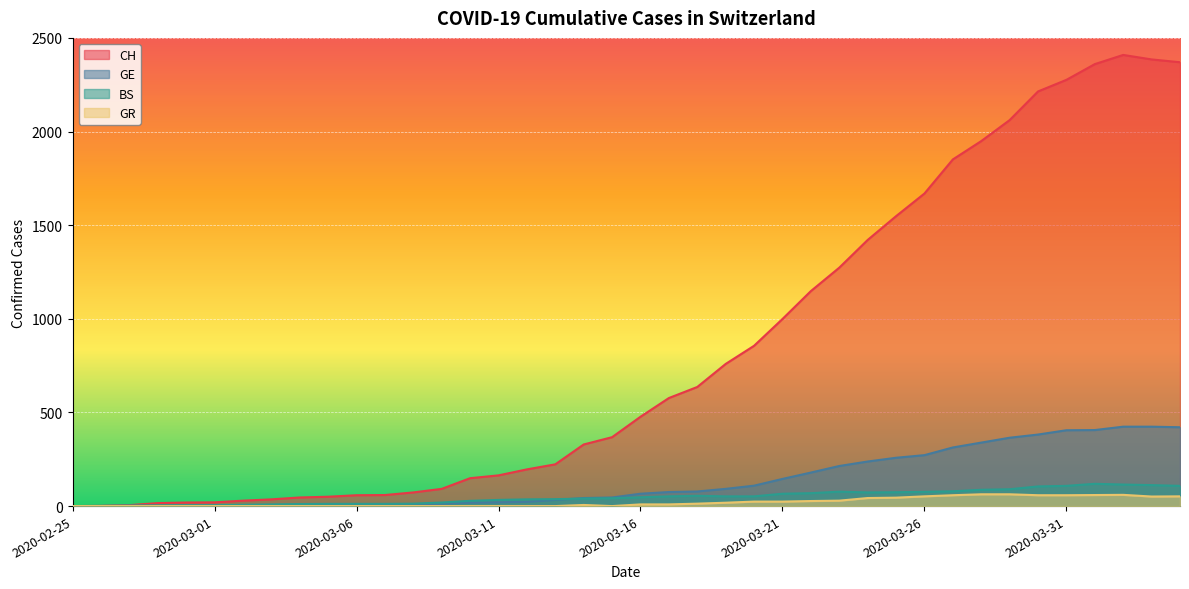

Reading right to left, extract all data points from this chart.

CH: 2020-04-04=2370	2020-04-03=2385	2020-04-02=2409	2020-04-01=2360	2020-03-31=2276	2020-03-30=2214	2020-03-29=2061	2020-03-28=1949	2020-03-27=1851	2020-03-26=1669	2020-03-25=1548	2020-03-24=1421	2020-03-23=1273	2020-03-22=1148	2020-03-21=999	2020-03-20=856	2020-03-19=759	2020-03-18=636	2020-03-17=577	2020-03-16=477	2020-03-15=368	2020-03-14=329	2020-03-13=223	2020-03-12=196	2020-03-11=164	2020-03-10=149	2020-03-09=92	2020-03-08=73	2020-03-07=59	2020-03-06=58	2020-03-05=50	2020-03-04=46	2020-03-03=36	2020-03-02=29	2020-03-01=20	2020-02-29=19	2020-02-28=16	2020-02-27=5	2020-02-26=1	2020-02-25=0
GE: 2020-04-04=421	2020-04-03=424	2020-04-02=424	2020-04-01=406	2020-03-31=405	2020-03-30=382	2020-03-29=365	2020-03-28=339	2020-03-27=313	2020-03-26=272	2020-03-25=258	2020-03-24=238	2020-03-23=214	2020-03-22=179	2020-03-21=145	2020-03-20=109	2020-03-19=92	2020-03-18=78	2020-03-17=75	2020-03-16=66	2020-03-15=46	2020-03-14=43	2020-03-13=33	2020-03-12=23	2020-03-11=20	2020-03-10=18	2020-03-09=13	2020-03-08=9	2020-03-07=7	2020-03-06=7	2020-03-05=5	2020-03-04=4	2020-03-03=4	2020-03-02=3	2020-03-01=3	2020-02-29=3	2020-02-28=2	2020-02-27=1	2020-02-26=1	2020-02-25=0
BS: 2020-04-04=108	2020-04-03=112	2020-04-02=115	2020-04-01=119	2020-03-31=108	2020-03-30=105	2020-03-29=90	2020-03-28=87	2020-03-27=79	2020-03-26=76	2020-03-25=74	2020-03-24=73	2020-03-23=77	2020-03-22=69	2020-03-21=66	2020-03-20=52	2020-03-19=52	2020-03-18=55	2020-03-17=52	2020-03-16=47	2020-03-15=42	2020-03-14=40	2020-03-13=37	2020-03-12=36	2020-03-11=33	2020-03-10=28	2020-03-09=19	2020-03-08=13	2020-03-07=12	2020-03-06=12	2020-03-05=12	2020-03-04=11	2020-03-03=9	2020-03-02=7	2020-03-01=4	2020-02-29=4	2020-02-28=3	2020-02-27=3	2020-02-26=0	2020-02-25=0
GR: 2020-04-04=52	2020-04-03=51	2020-04-02=60	2020-04-01=59	2020-03-31=58	2020-03-30=58	2020-03-29=63	2020-03-28=63	2020-03-27=58	2020-03-26=52	2020-03-25=45	2020-03-24=43	2020-03-23=29	2020-03-22=27	2020-03-21=24	2020-03-20=24	2020-03-19=18	2020-03-18=13	2020-03-17=9	2020-03-16=9	2020-03-15=0	2020-03-14=6	2020-03-13=0	2020-03-12=0	2020-03-11=0	2020-03-10=0	2020-03-09=0	2020-03-08=0	2020-03-07=0	2020-03-06=0	2020-03-05=0	2020-03-04=0	2020-03-03=0	2020-03-02=0	2020-03-01=0	2020-02-29=0	2020-02-28=0	2020-02-27=0	2020-02-26=0	2020-02-25=0